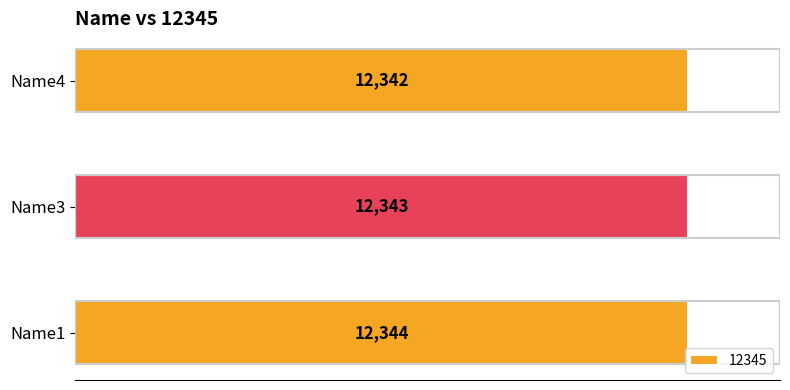

Approximately how many times larger is the value at Name1 compared to Name3?

1.0